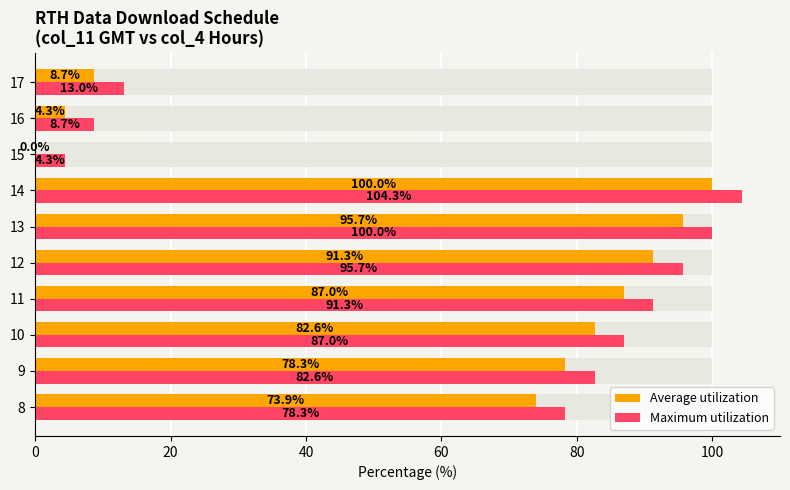

Which series changed the most between 16 and 17?

Average utilization